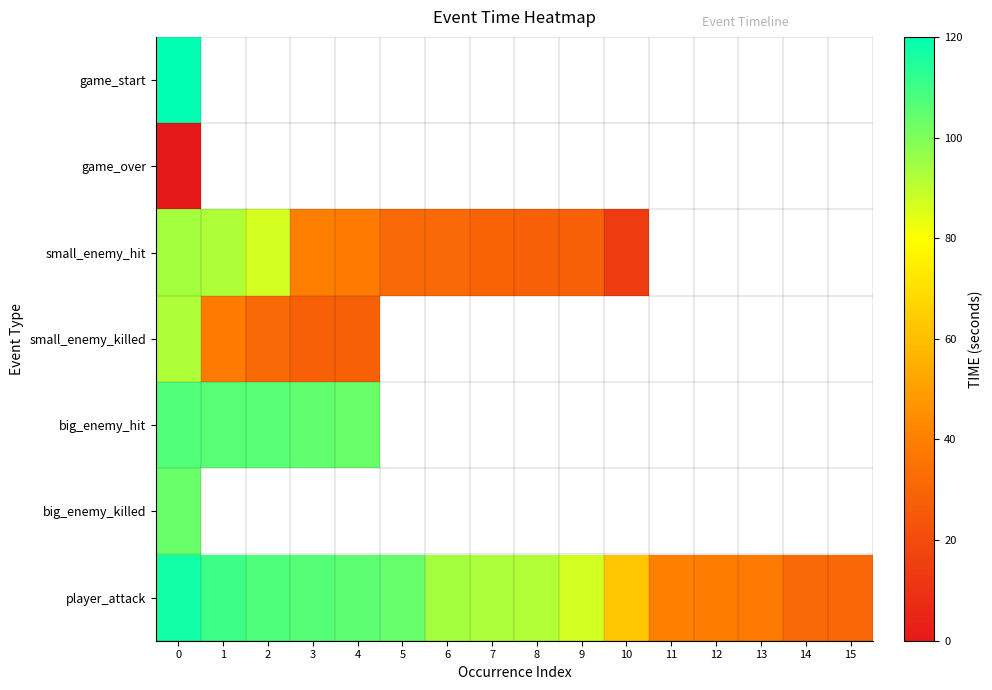

What is the greatest value displayed?

120.0